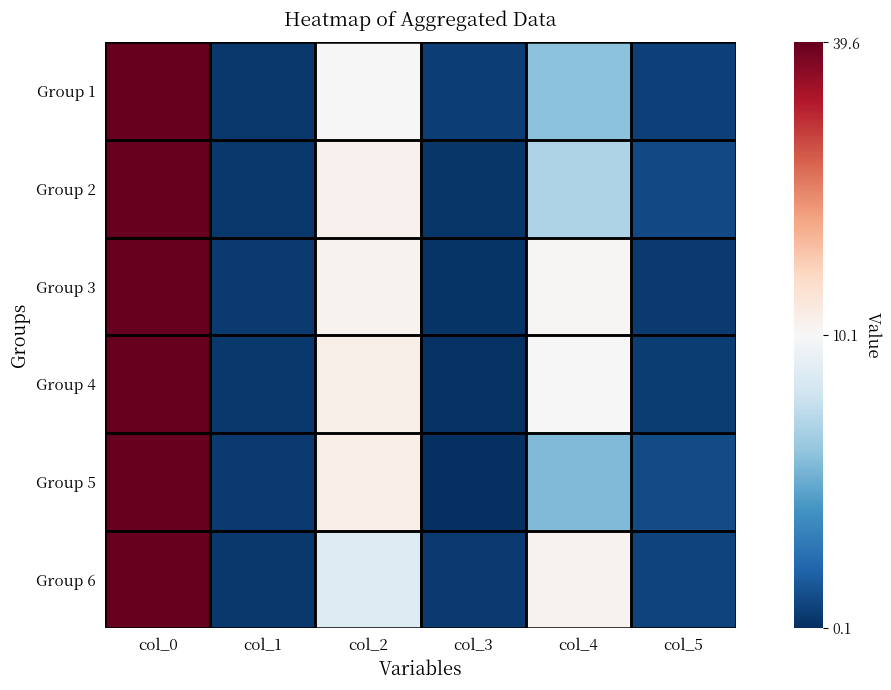

Reading left to right, list all the values displayed in this chart.

Group 1: col_0=39.5	col_1=0.5	col_2=10.2	col_3=0.7	col_4=6.0	col_5=0.8
Group 2: col_0=39.5	col_1=0.5	col_2=11.3	col_3=0.3	col_4=7.0	col_5=1.1
Group 3: col_0=39.6	col_1=0.6	col_2=11.2	col_3=0.3	col_4=10.5	col_5=0.5
Group 4: col_0=39.5	col_1=0.5	col_2=11.8	col_3=0.2	col_4=10.1	col_5=0.6
Group 5: col_0=39.5	col_1=0.5	col_2=11.9	col_3=0.1	col_4=5.7	col_5=1.1
Group 6: col_0=39.6	col_1=0.5	col_2=8.7	col_3=0.5	col_4=11.1	col_5=0.9